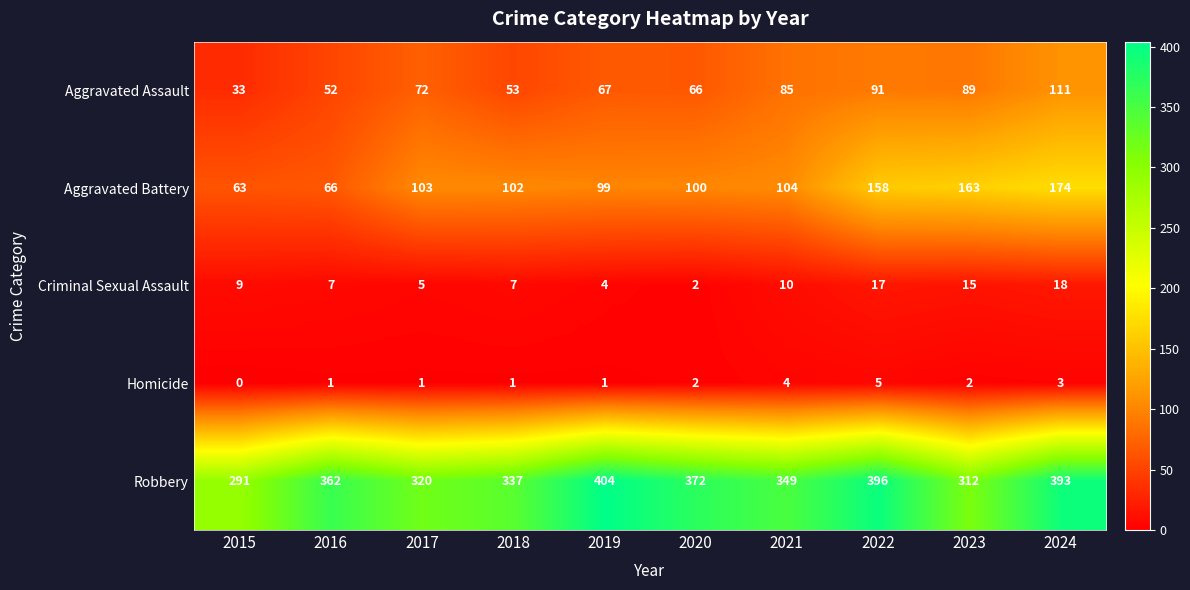

List the series in order of their peak value, lowest first.

Homicide, Criminal Sexual Assault, Aggravated Assault, Aggravated Battery, Robbery